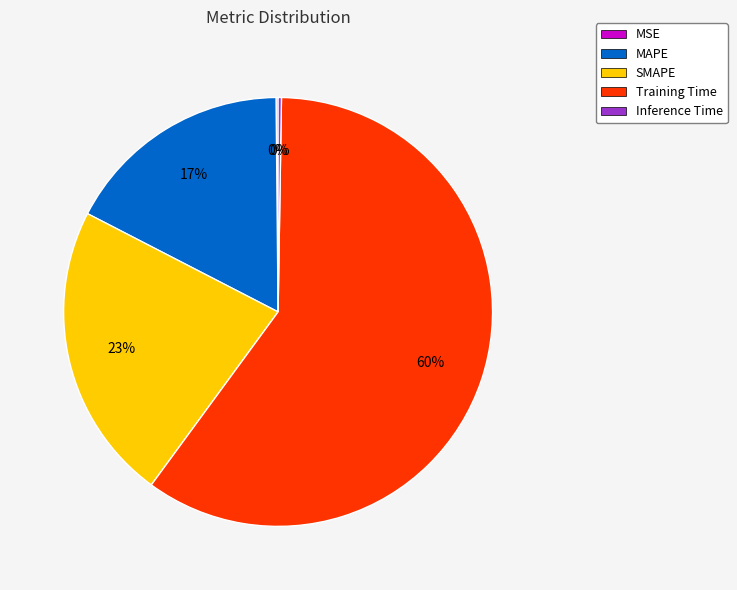

To the nearest percent, what is the difference between the largest and smallest slice percentages?

60%